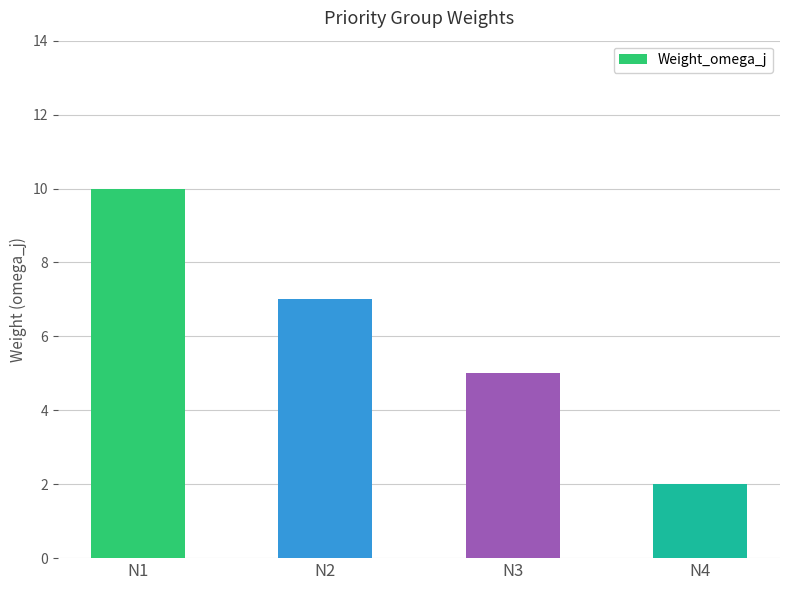

What is the value of the 3rd bar from the left?

5